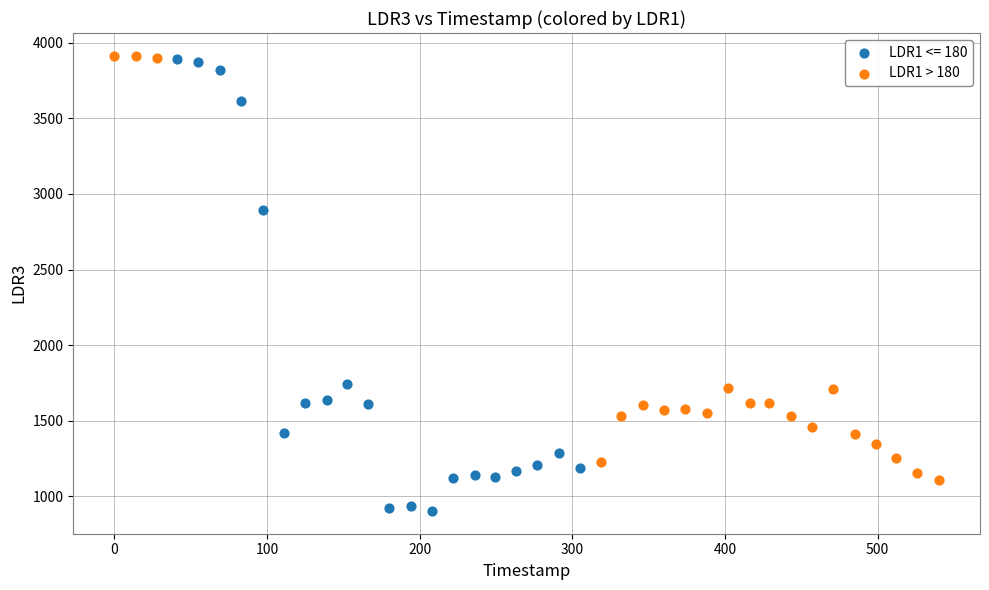

Which series reaches the minimum Y coordinate?

LDR1 <= 180